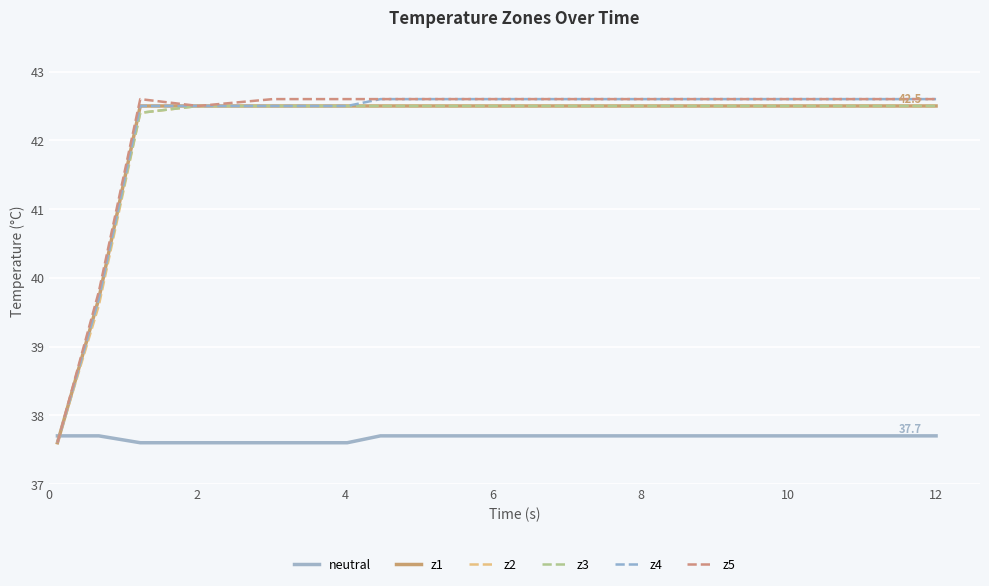

What is the highest value of the z4 series?

42.6